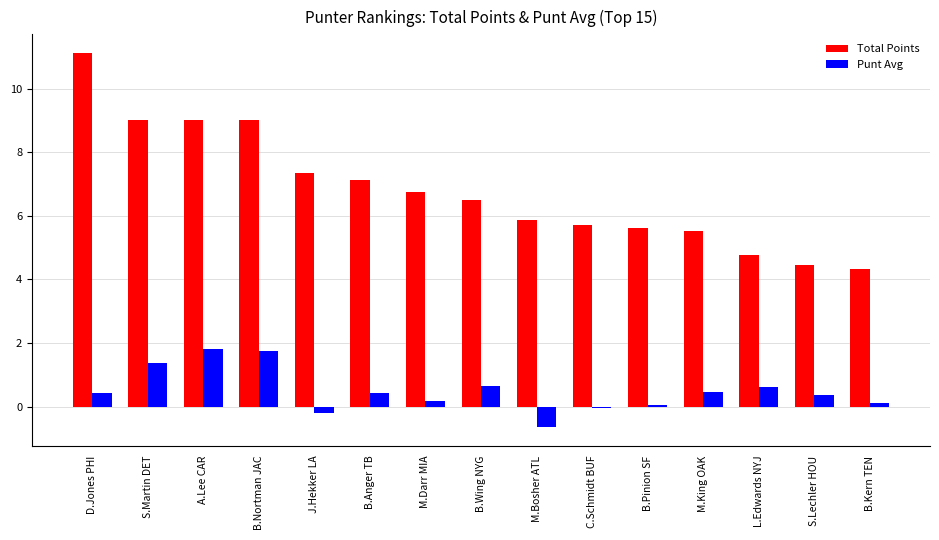

What is the sum of all Total Points values?

102.2